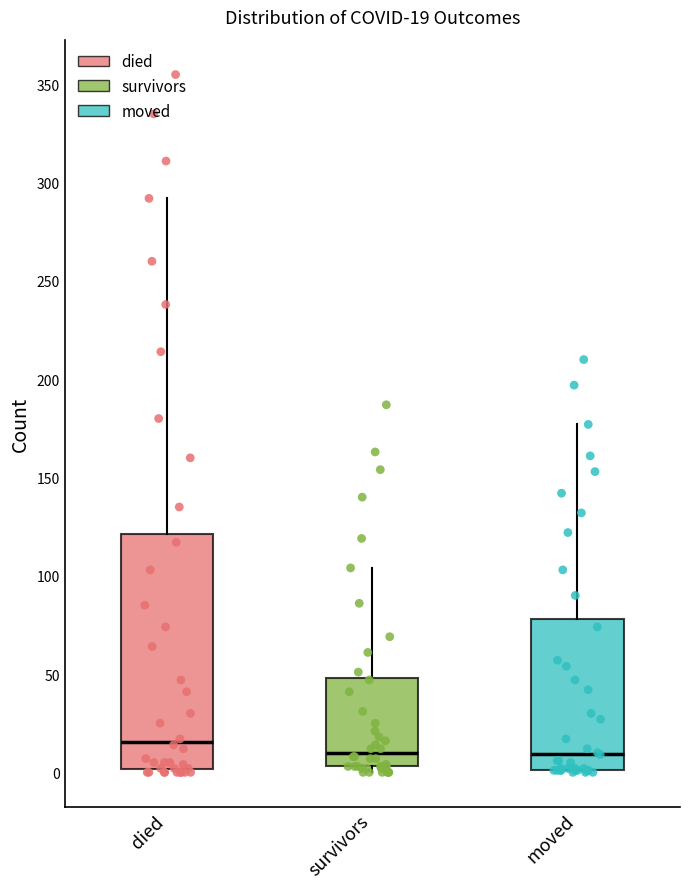

Which box is the tallest, from its lower edge to its upper edge?

died